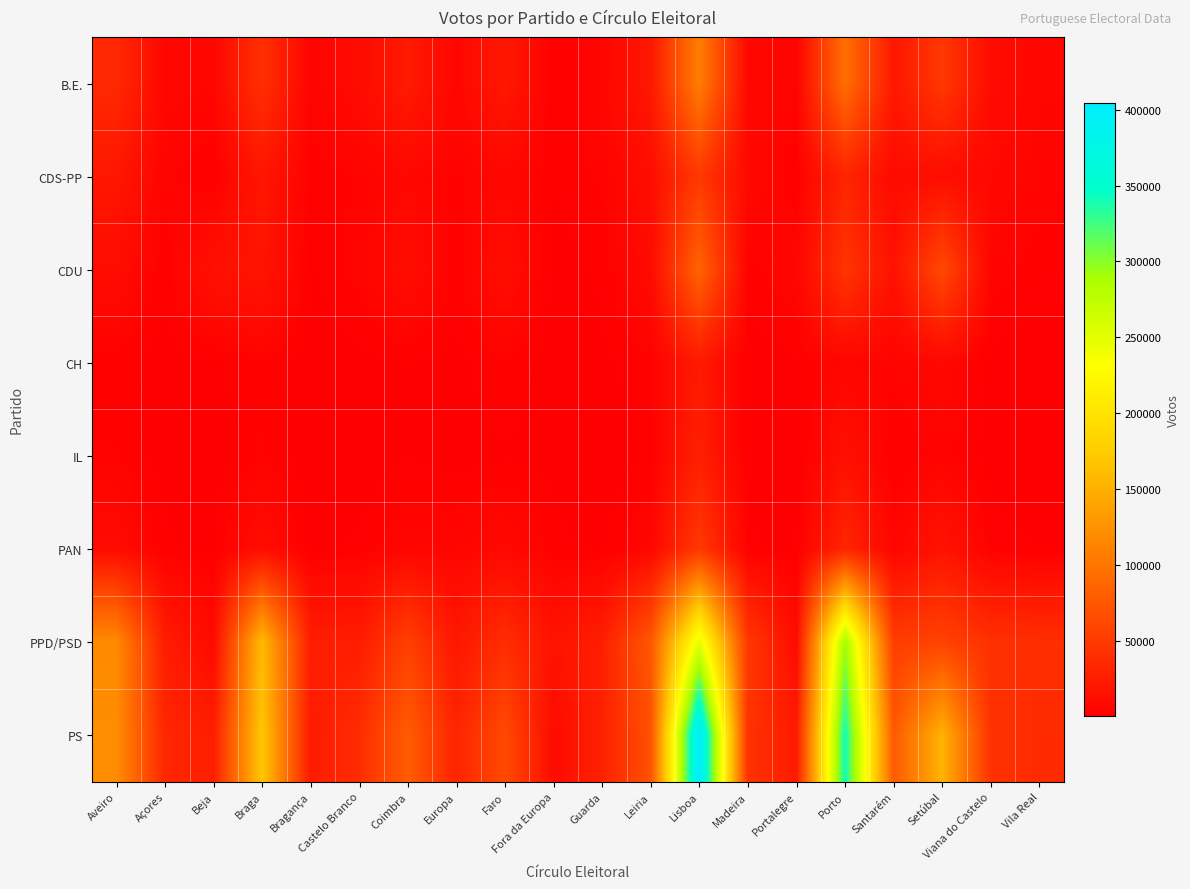

At which category is the sum across all series the highest?

Lisboa